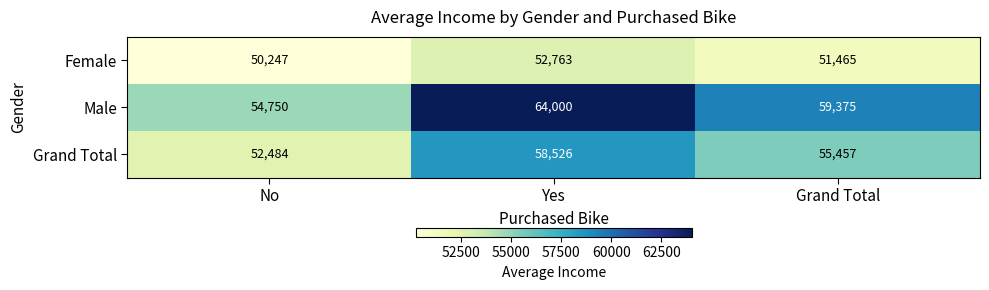

What is the minimum value shown in the chart?

50247